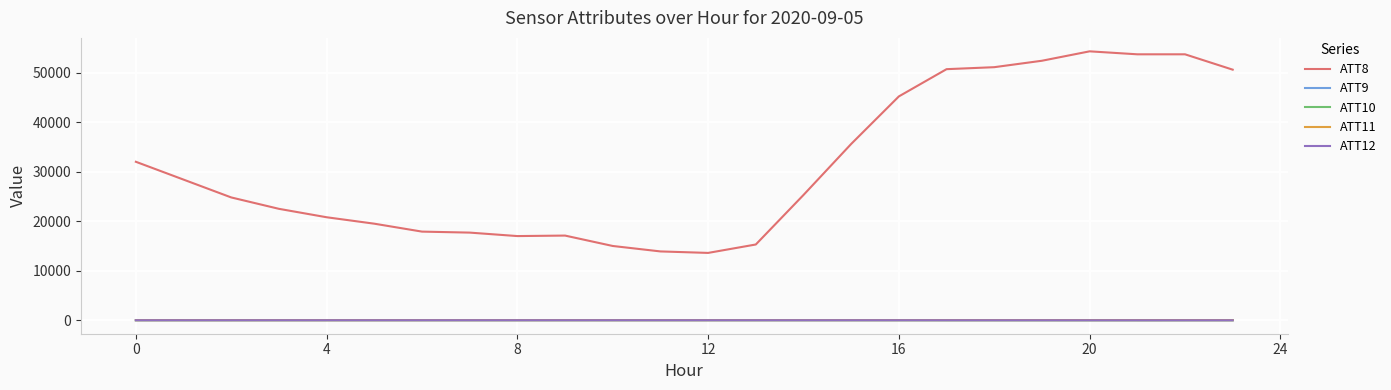

True or false: ATT8 and ATT10 intersect in this chart.

False